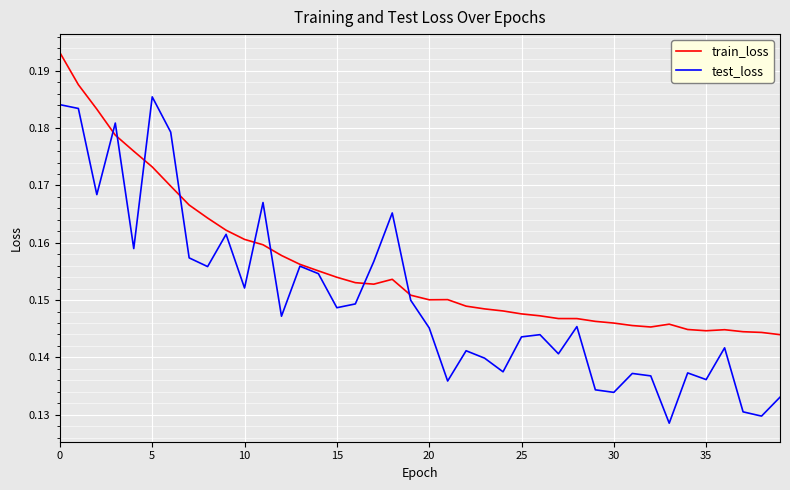

Rank the series by their average value, from lowest to highest.

test_loss, train_loss